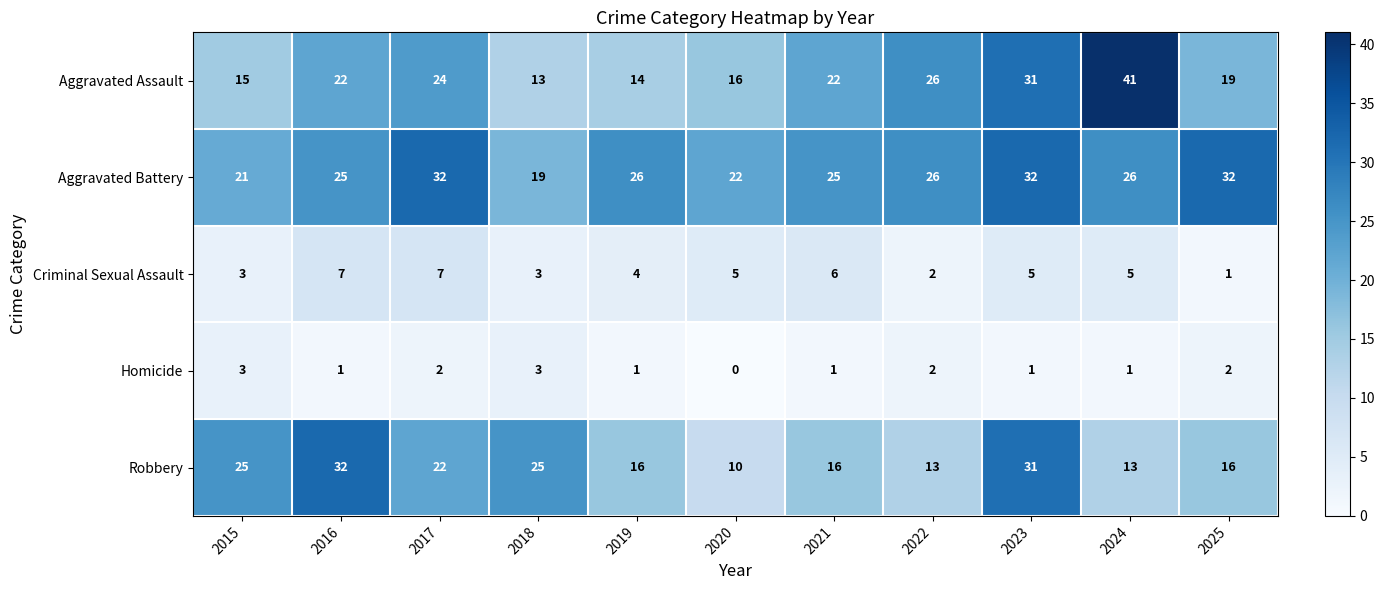

What is the spread (max minus min) of values at 2015?

22